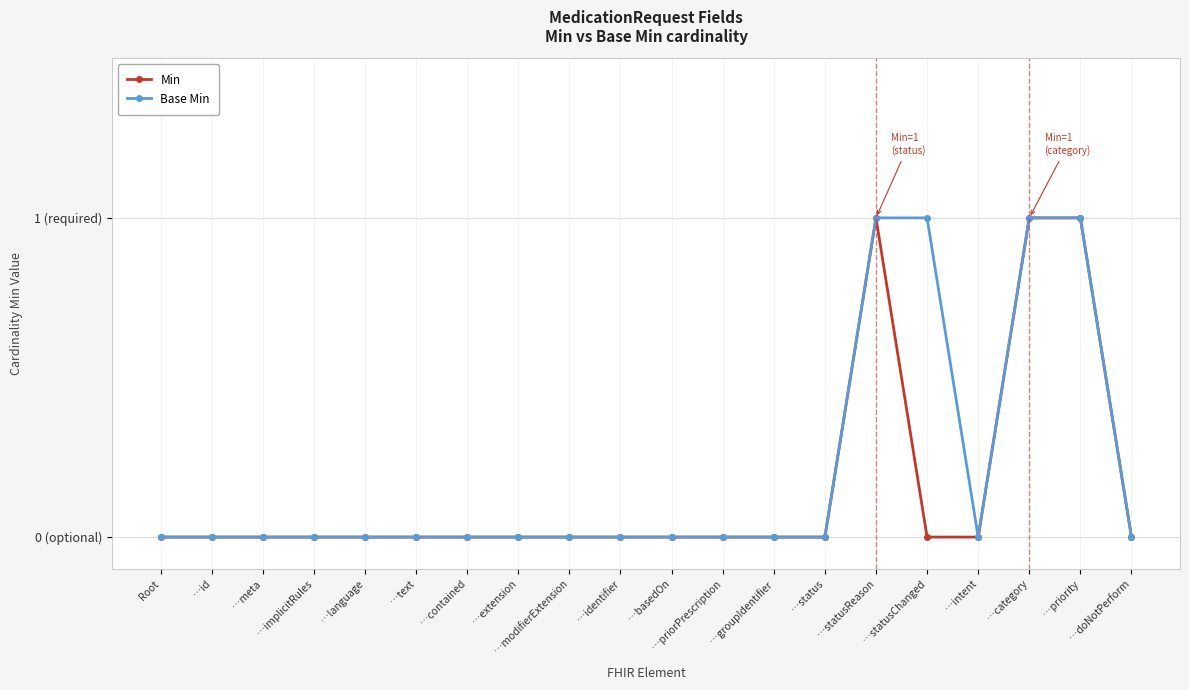

Does the chart have visible grid lines?

Yes